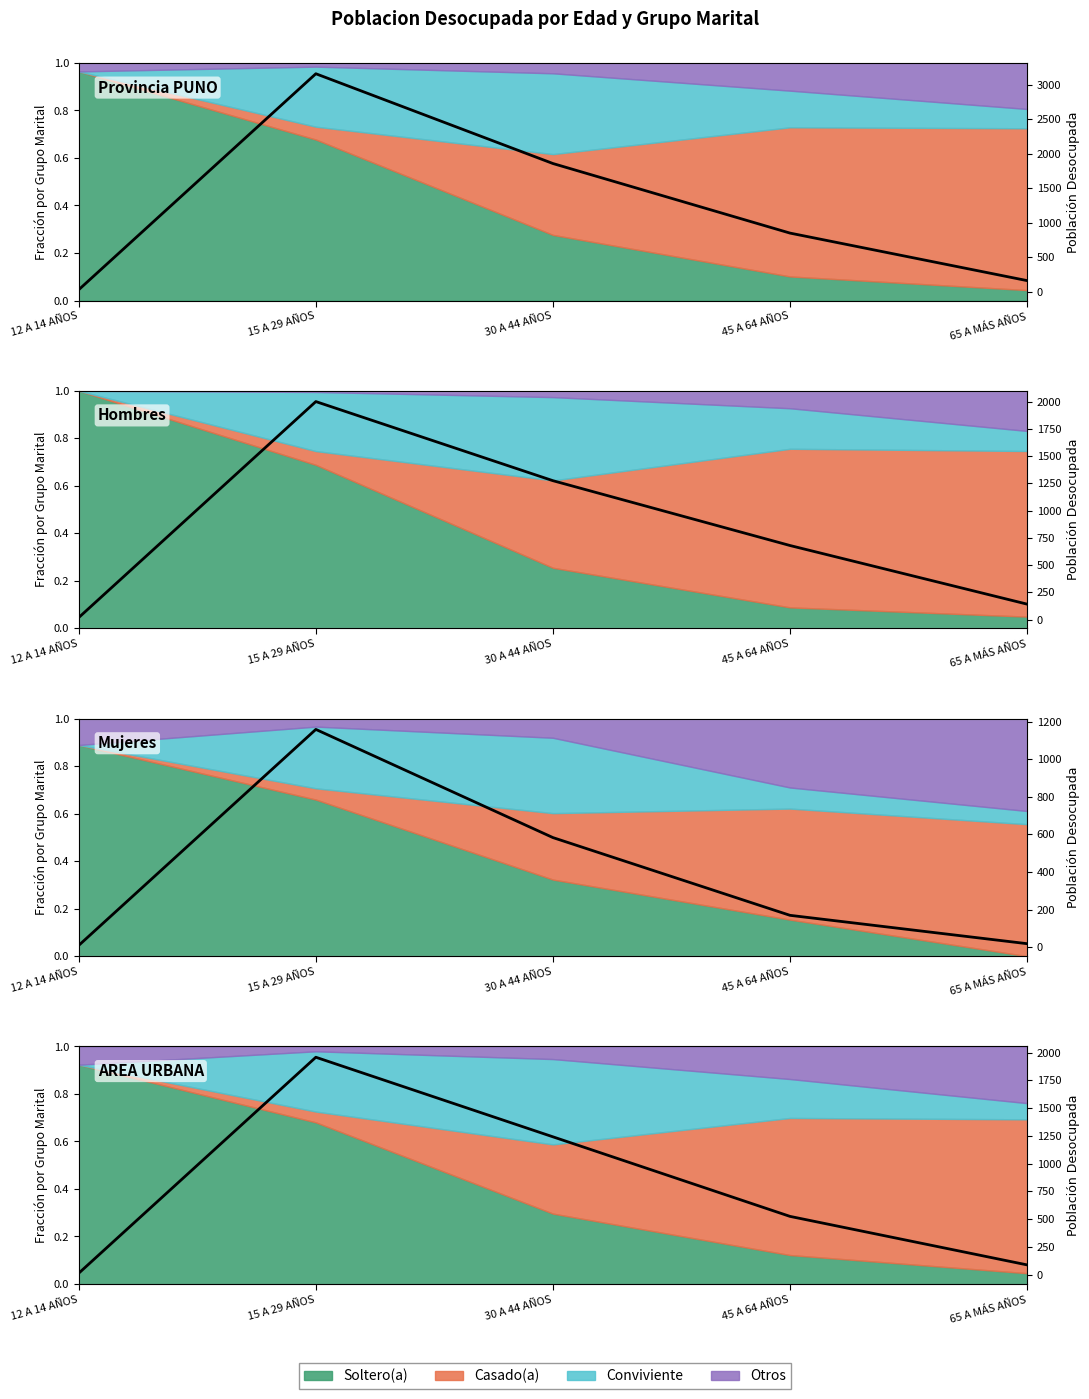

Which label corresponds to the largest value in the chart?

15 A 29 AÑOS